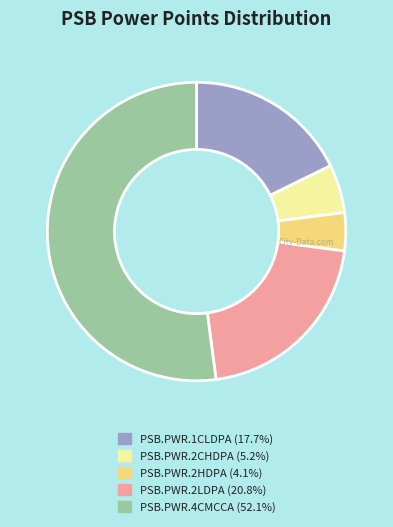

Which has a higher value, PSB.PWR.4CMCCA or PSB.PWR.2CHDPA?

PSB.PWR.4CMCCA